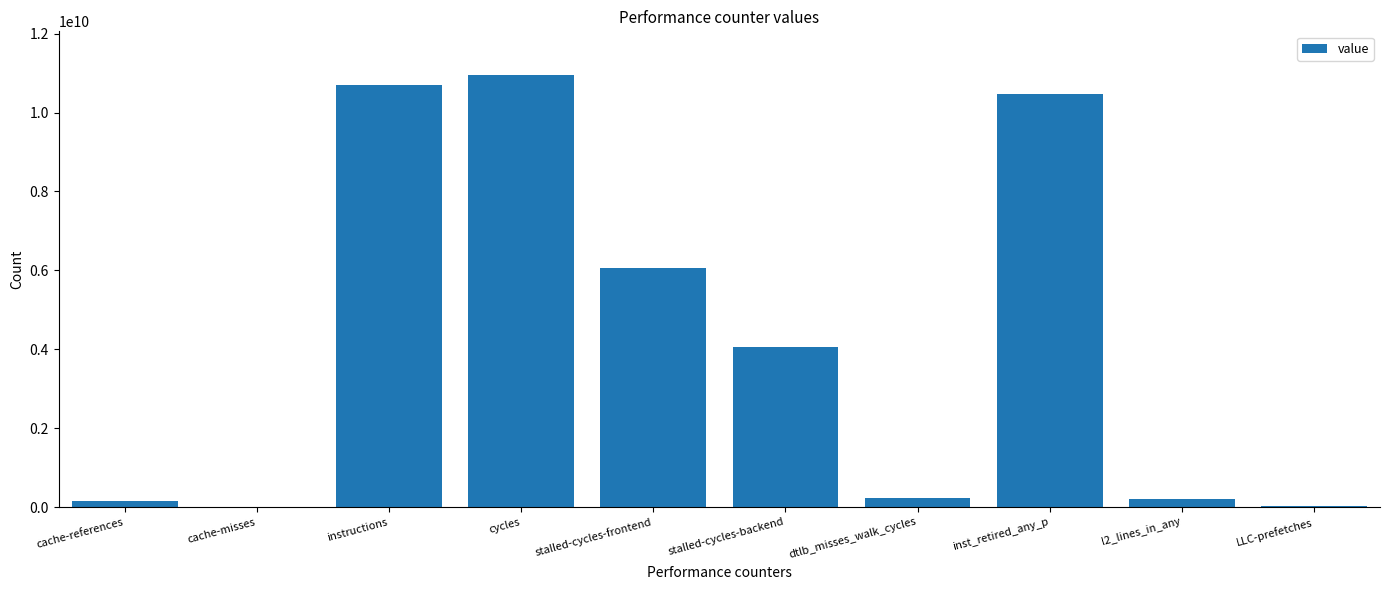

What is the change in value from stalled-cycles-frontend to stalled-cycles-backend?

-2003069102